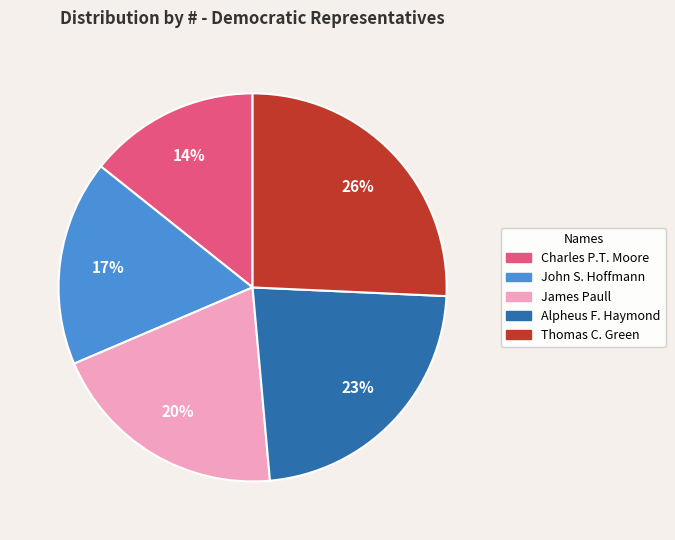

To the nearest percent, what is the average slice percentage?

20%